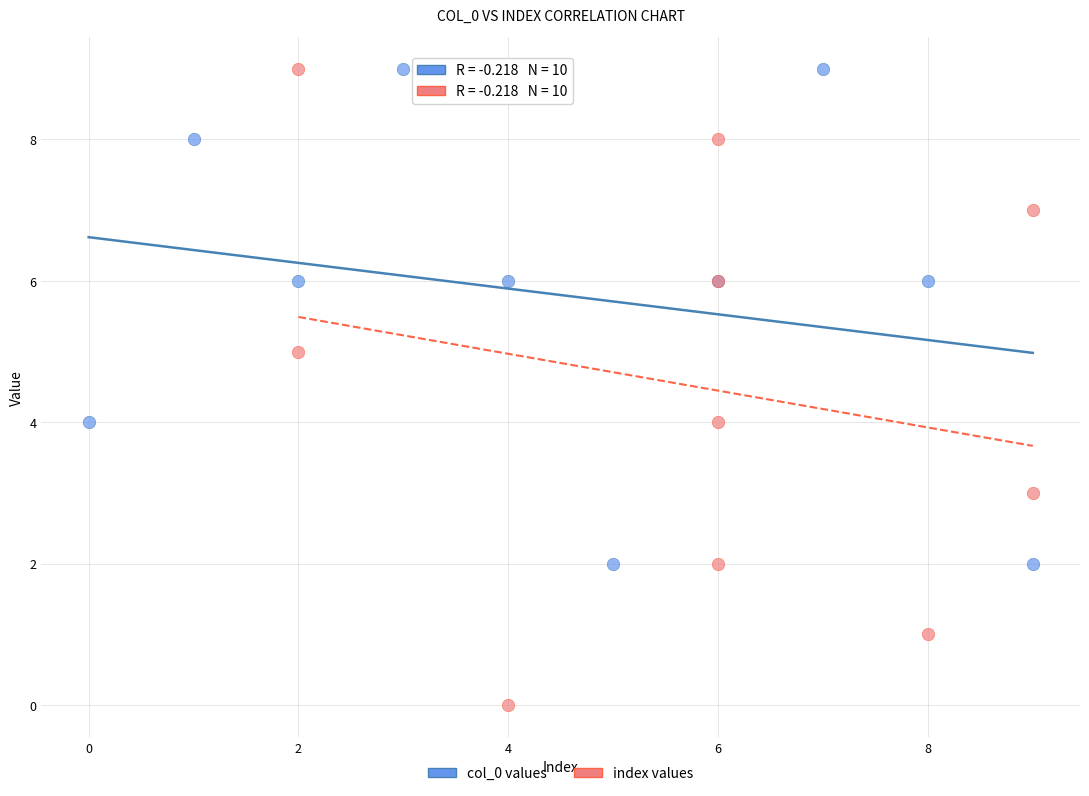

Which series has the largest Y range (max minus min)?

index values